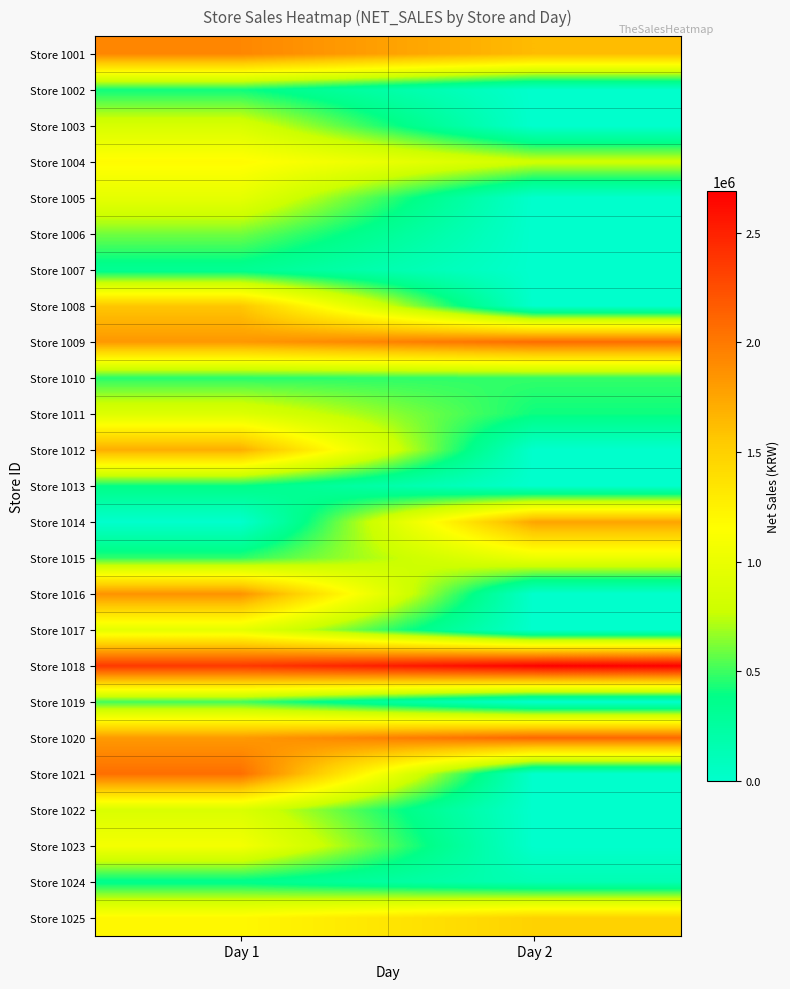

Between Day 1 and Day 2, which is larger?

Day 1